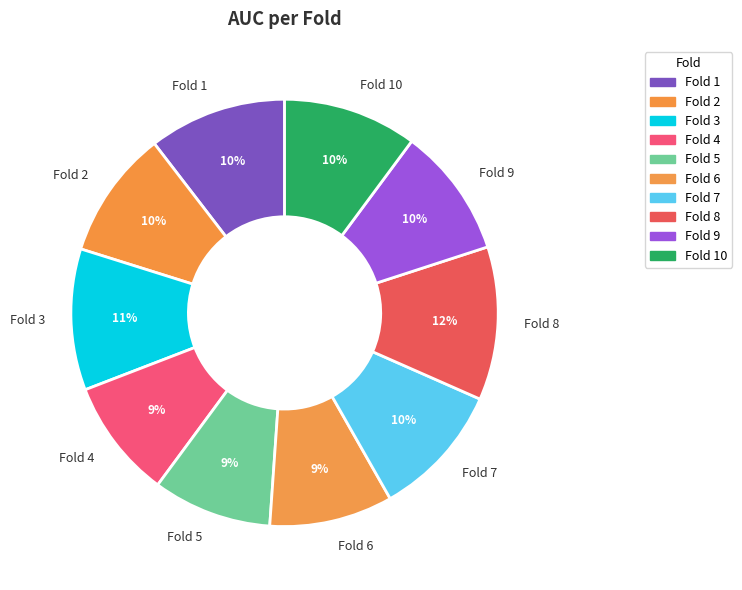

Is there a majority slice in this chart?

No